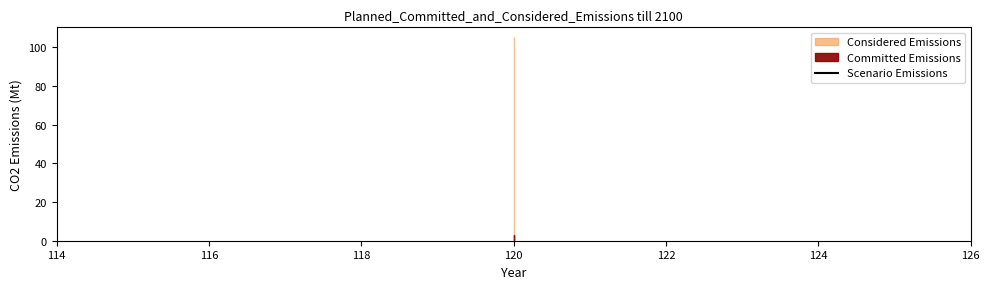

Reading left to right, what are all the values shown in this chart?

3c6ebd36e1a018210eb2f3b2ced2047aa17260e6f28186432cfc3e6c7fe887b6: 120=1	120=2	120=3
e335db4b30ae784e4a1c4f3e7fc770c3f2b011b16006080a836b660d625e545a: 120=105	120=105	120=105